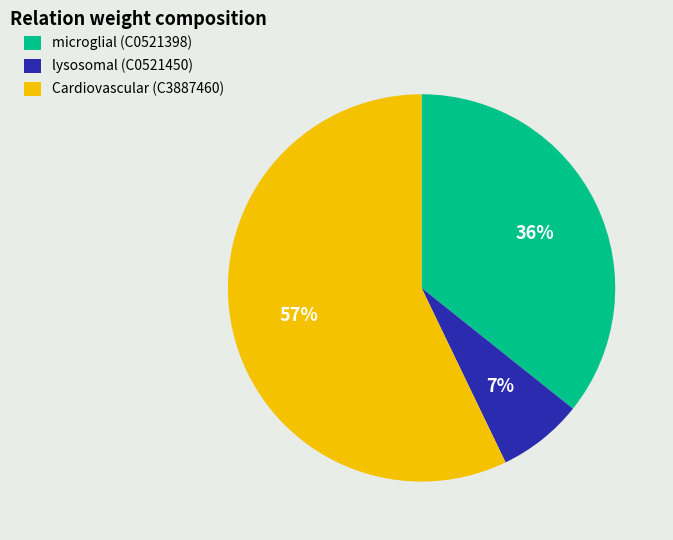

What percentage is the microglial (C0521398) slice, to the nearest percent?

36%